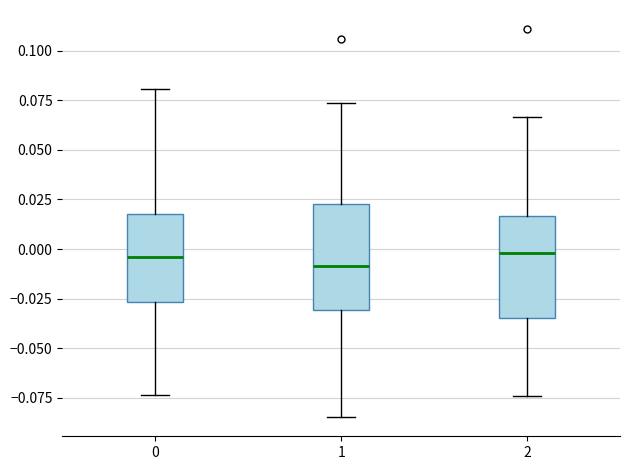

Where is the lower edge of the box at x = 1 on the y-axis? The values are not printed on the chart, so give them approximately, as read against the axis.

-0.030